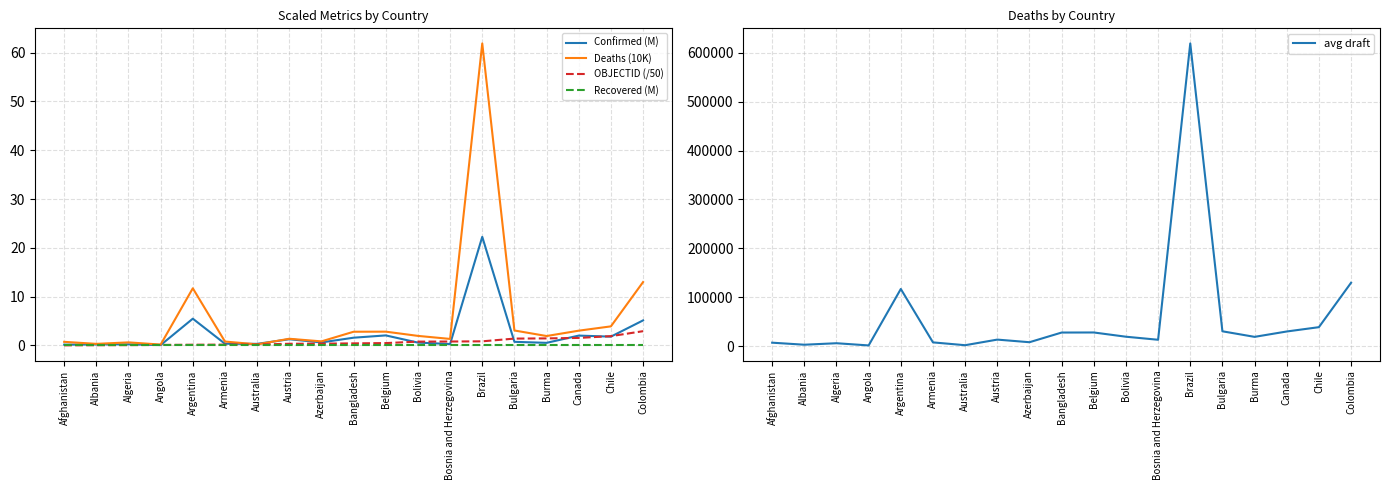

How many interior local peaks does the avg draft series have?

5